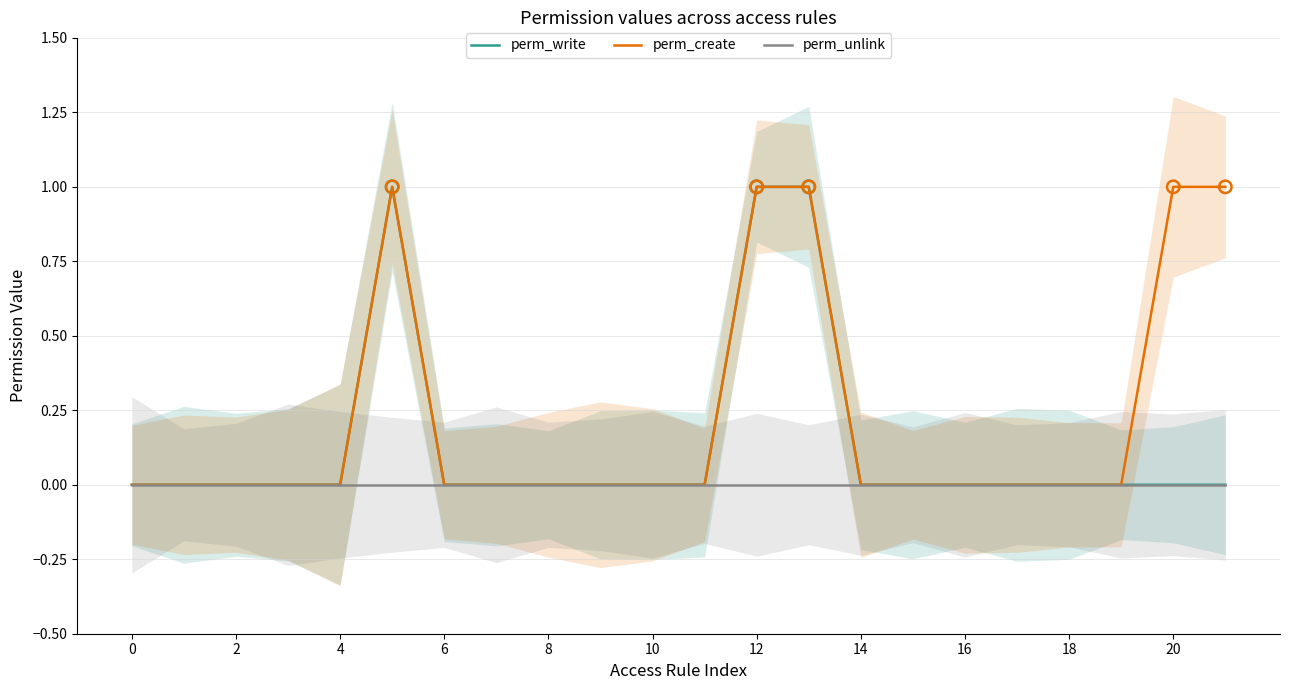

Which series reaches the minimum Y coordinate?

perm_write